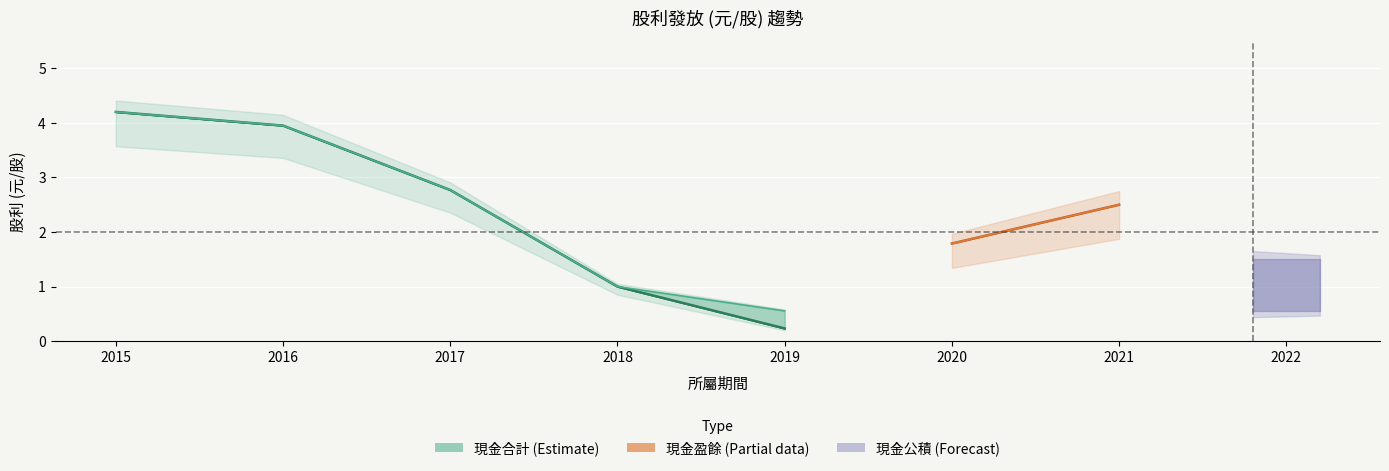

Between 2015 and 2016, which series saw the biggest shift?

現金合計